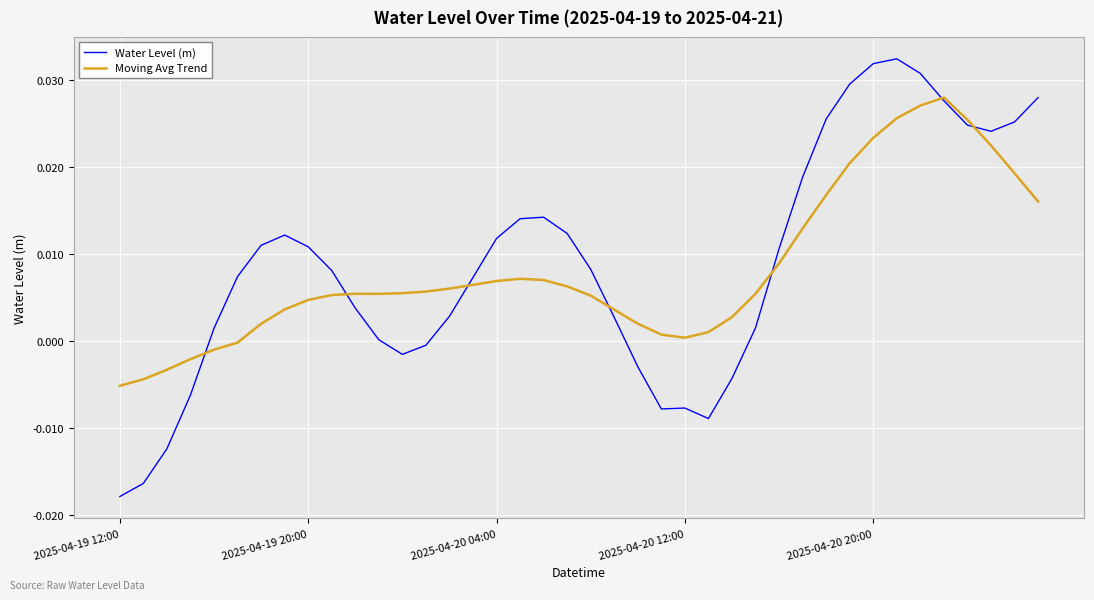

Which series has the largest range (max minus min)?

Water Level (m)